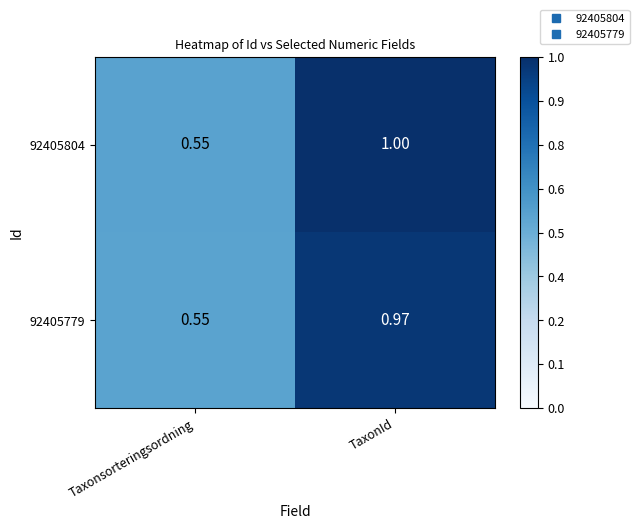

List the series in order of their peak value, lowest first.

92405779, 92405804